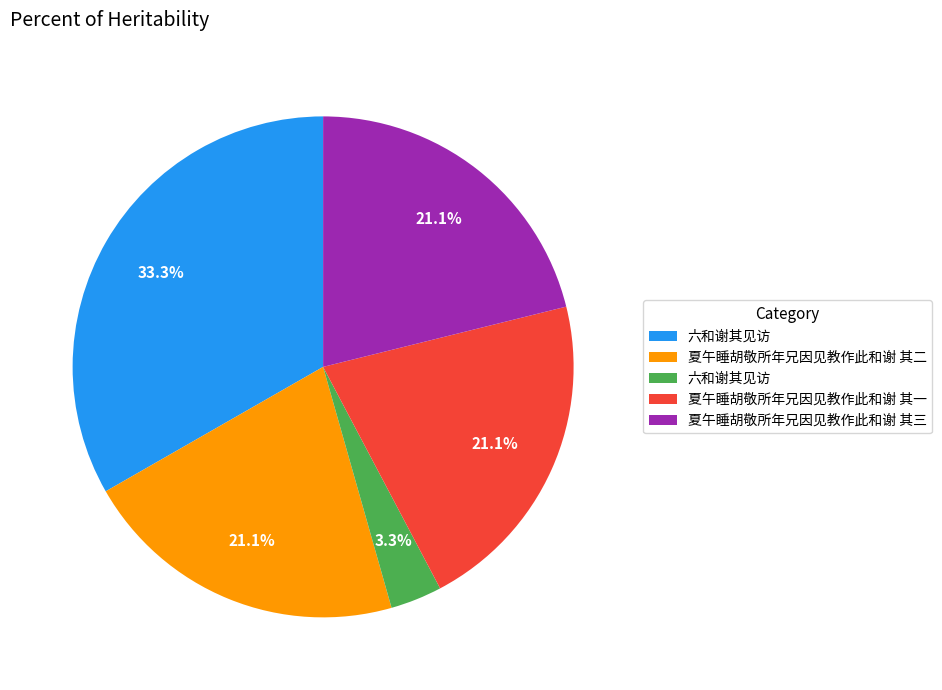

How many slices are in this pie chart?

5